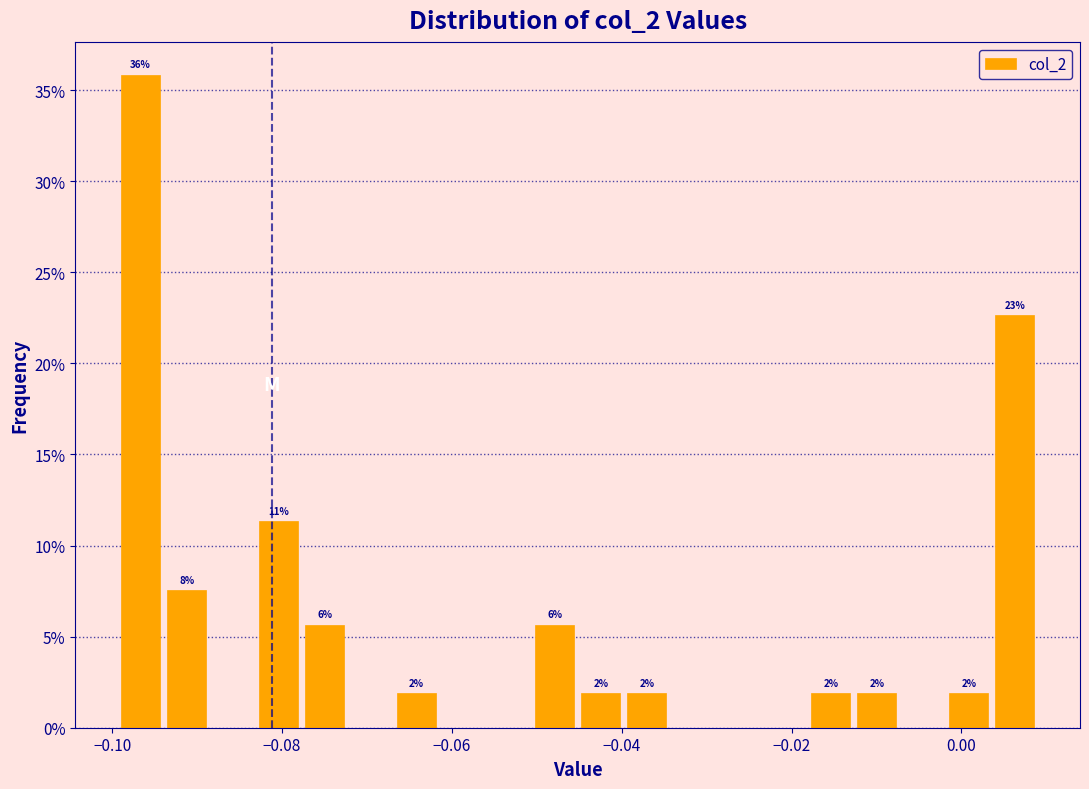

Read against the x-axis, roughly where is the centre of the tallest bar?

-0.096